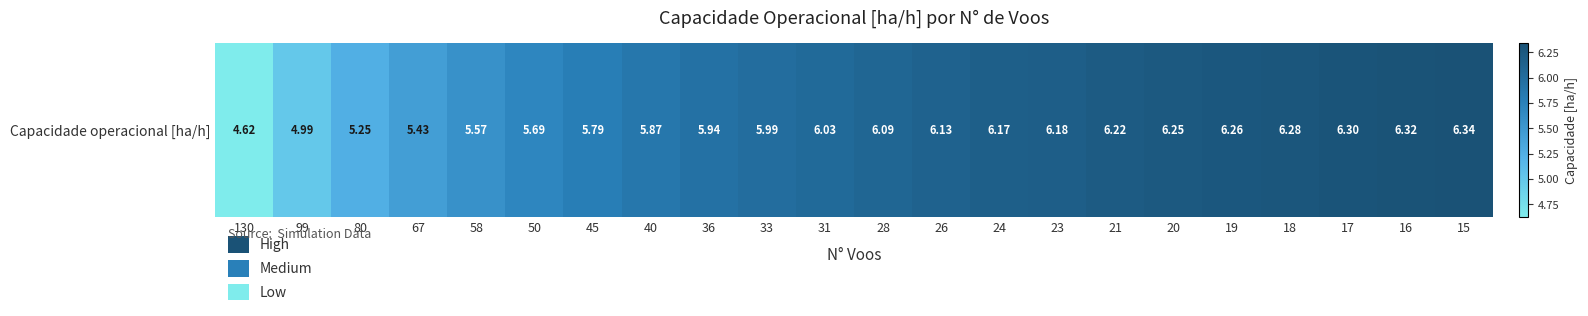

Between 40 and 24, which is larger?

24